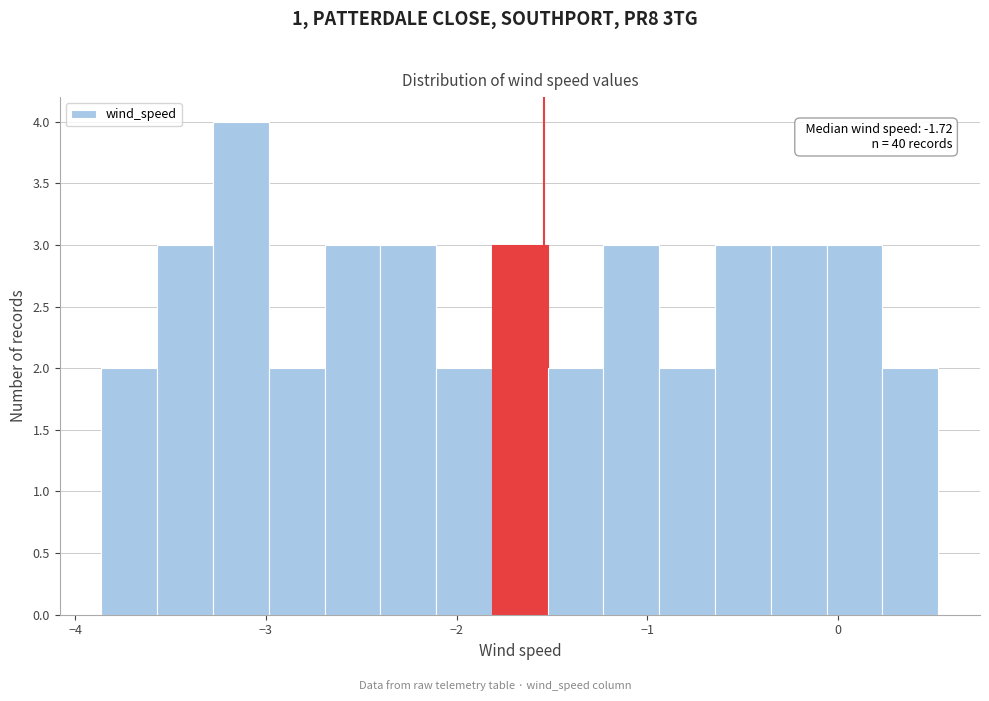

Read against the x-axis, roughly where is the centre of the tallest bar?

-3.1